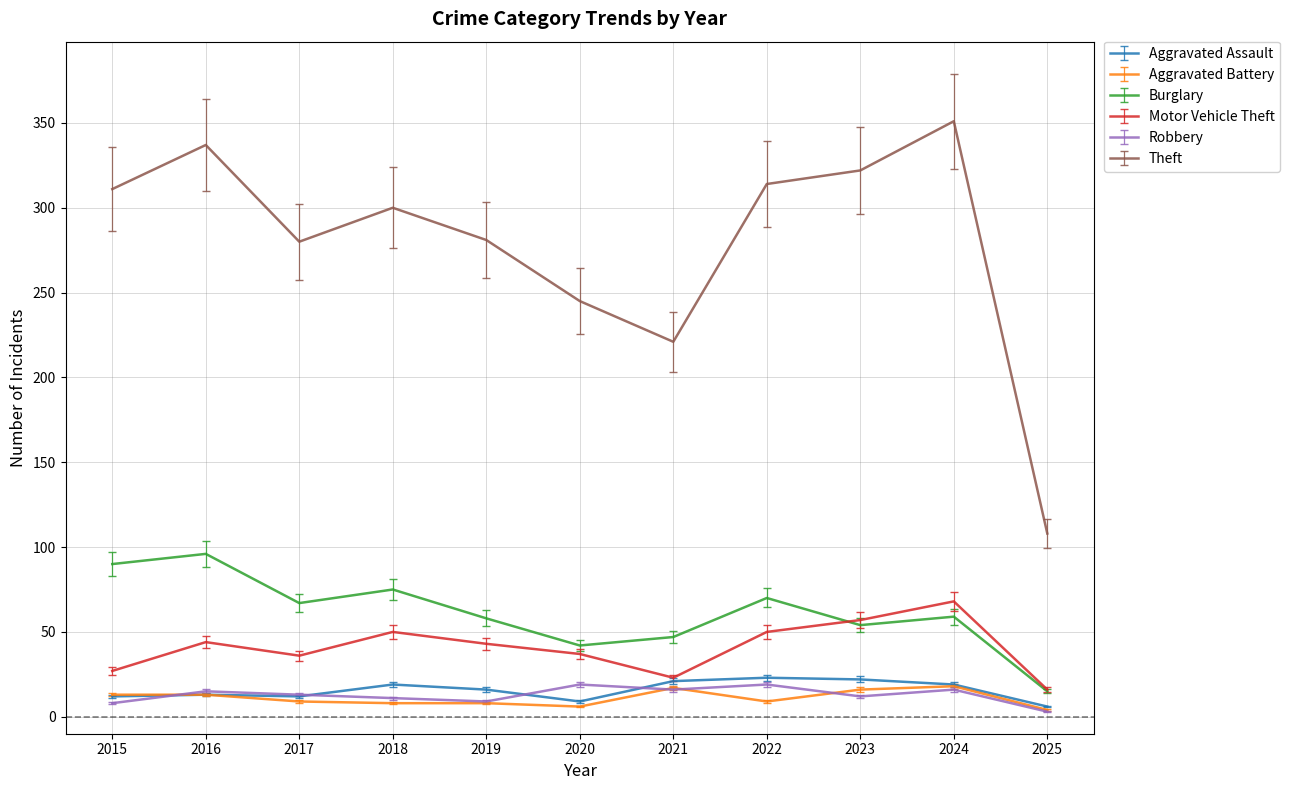

True or false: Aggravated Battery and Burglary intersect in this chart.

False